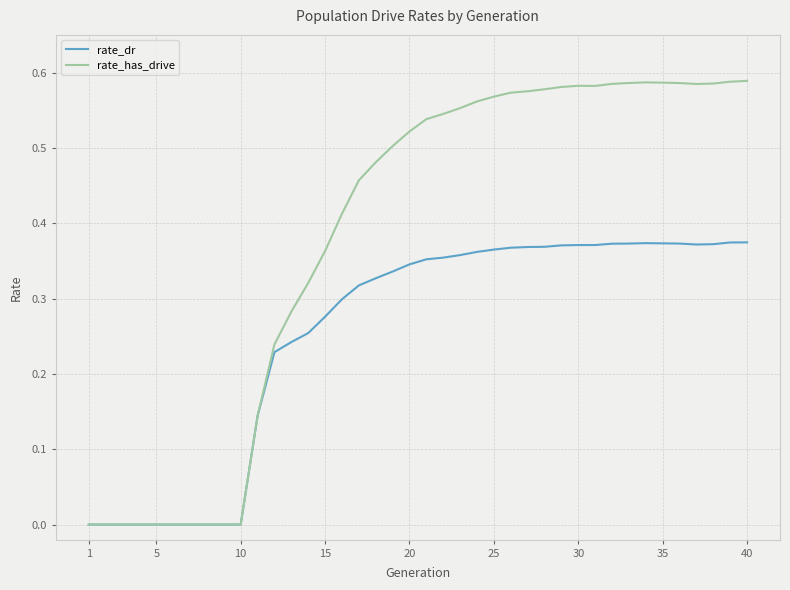

Which series has the largest range (max minus min)?

rate_has_drive